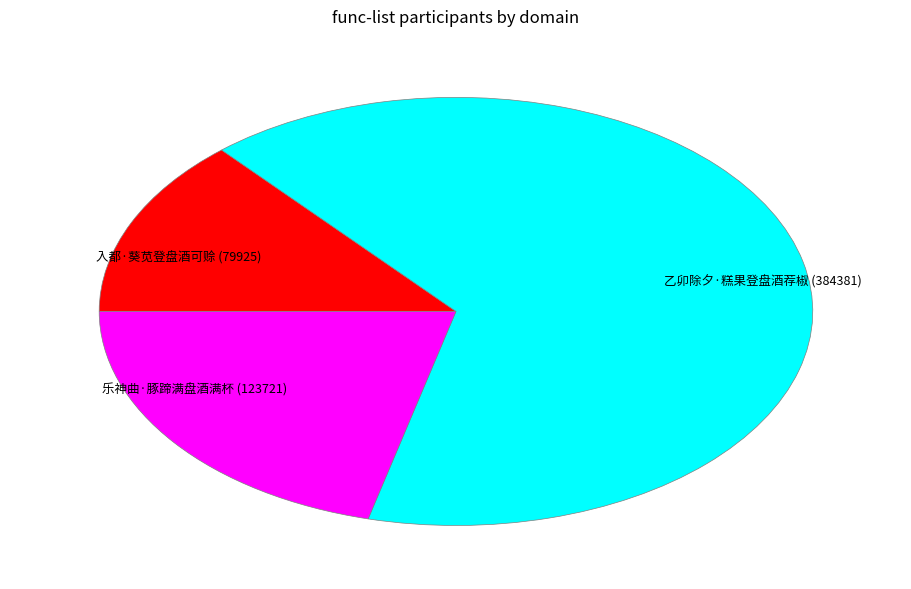

Rank the categories by value from highest to lowest.

乙卯除夕·糕果登盘酒荐椒, 乐神曲·豚蹄满盘酒满杯, 入都·葵苋登盘酒可赊